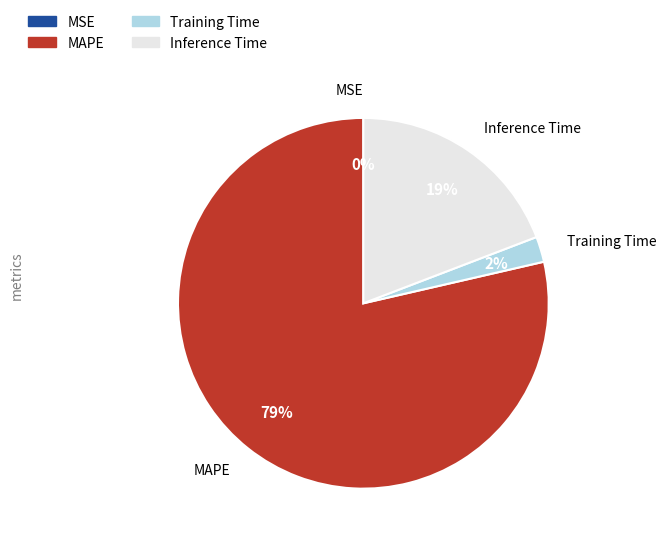

Does any single category account for the majority?

Yes